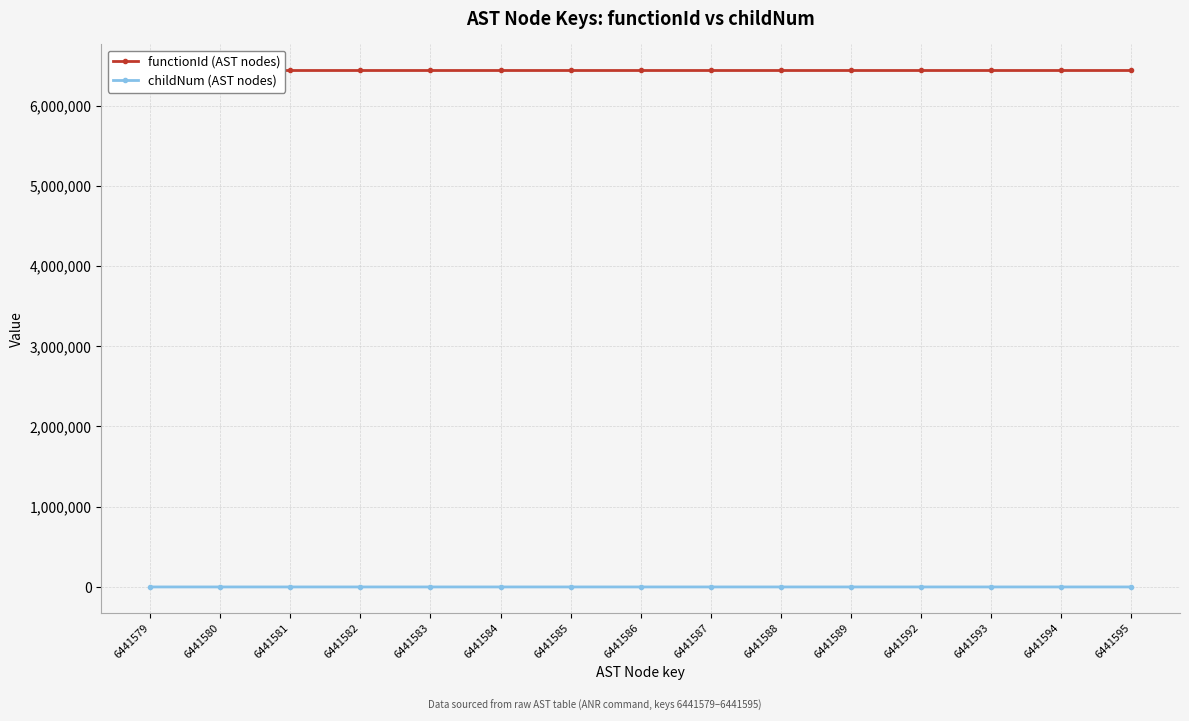

At which category is the sum across all series the highest?

6441592